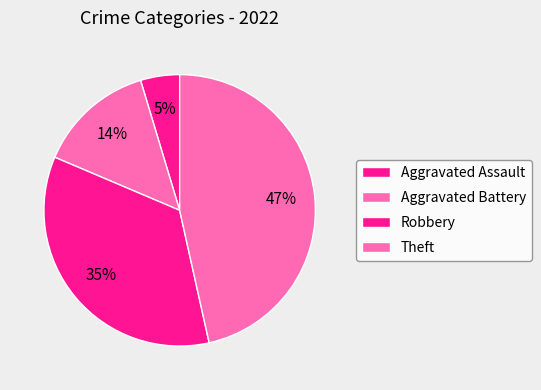

Rank the categories by value from highest to lowest.

Theft, Robbery, Aggravated Battery, Aggravated Assault